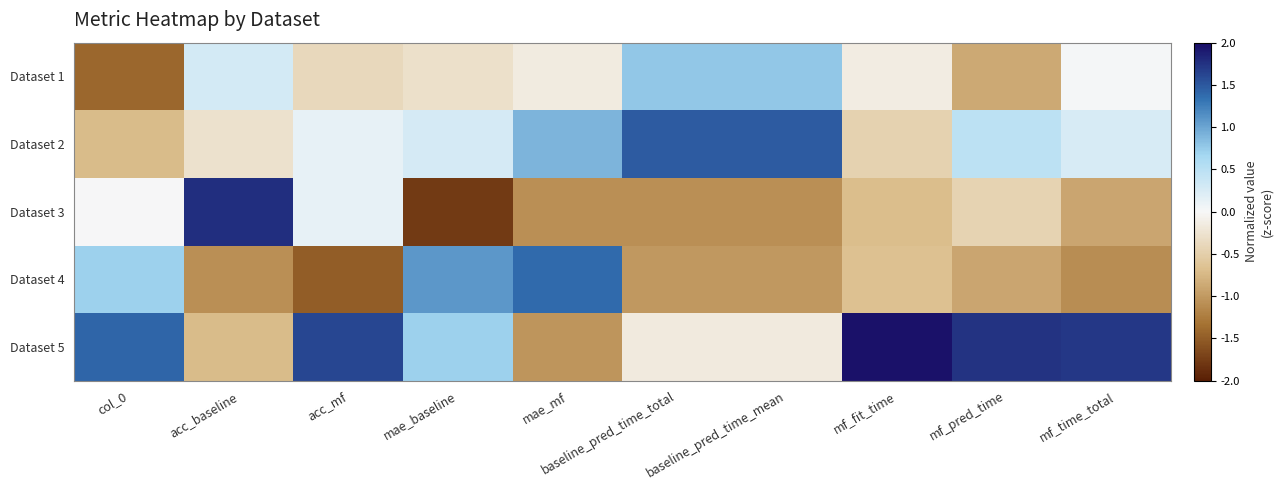

At how many categories does at least one series exceed 0?

10